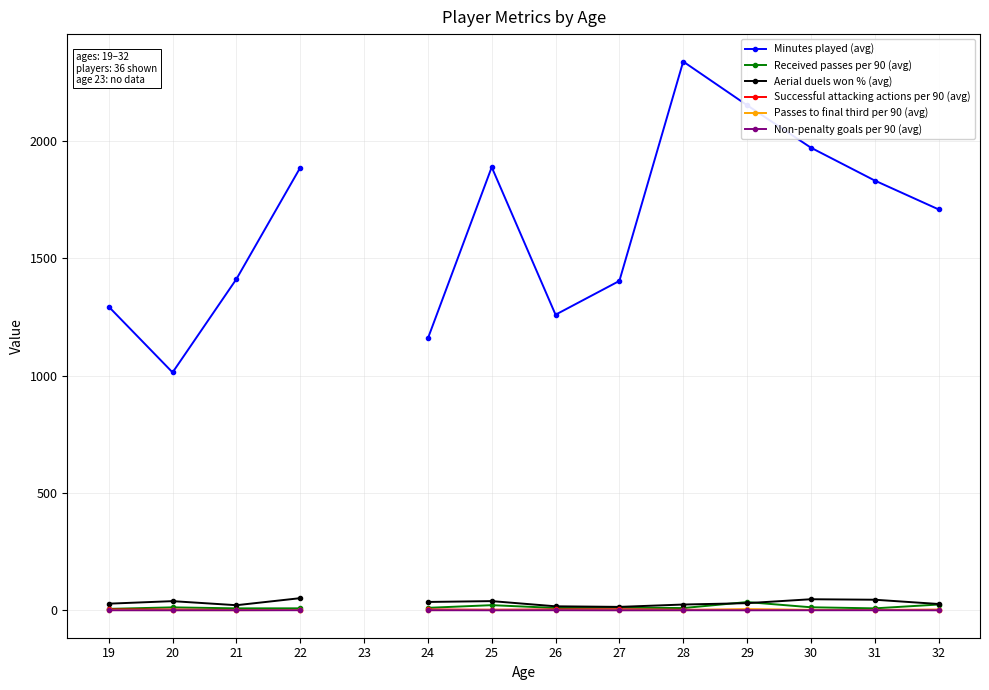

At 25, list the series in order from largest to smallest.

Minutes played (avg), Aerial duels won % (avg), Received passes per 90 (avg), Successful attacking actions per 90 (avg), Passes to final third per 90 (avg), Non-penalty goals per 90 (avg)